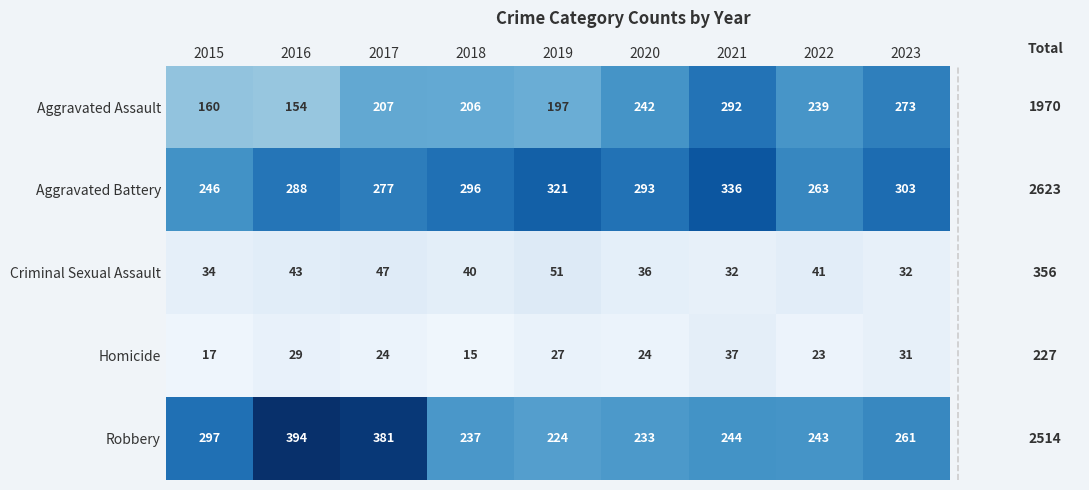

Which series has the largest total across all categories?

Aggravated Battery